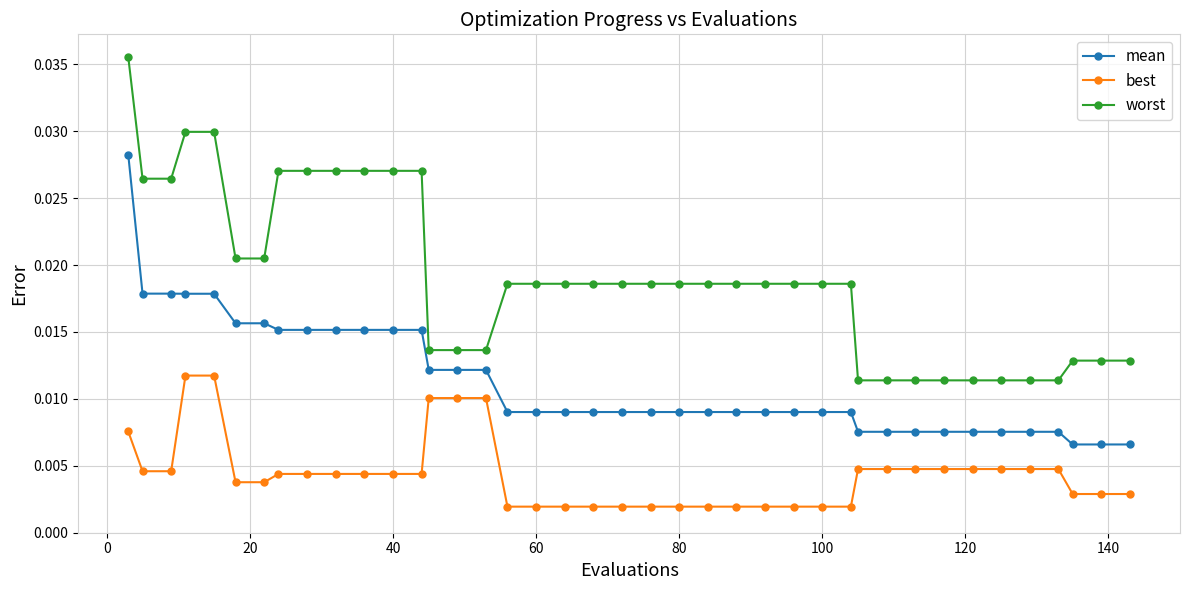

What are all the series names shown in the legend?

mean, best, worst